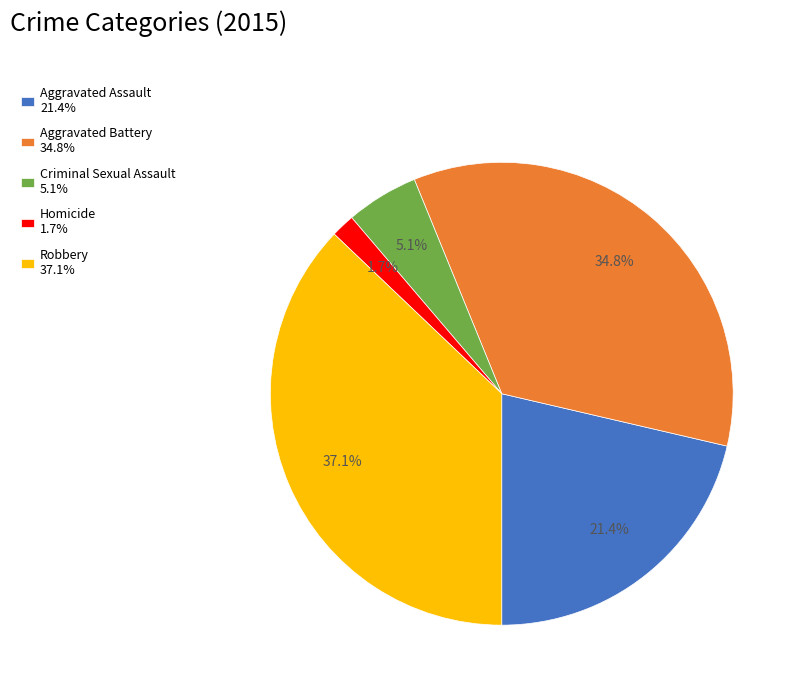

Which category has the smallest portion of the pie?

Homicide